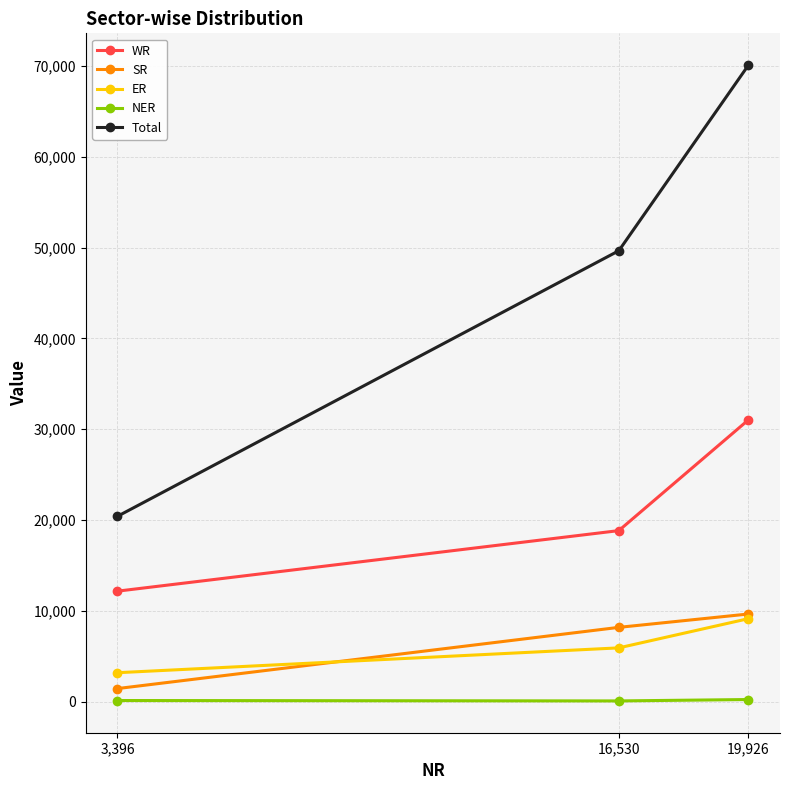

How many distinct data groups are displayed?

5